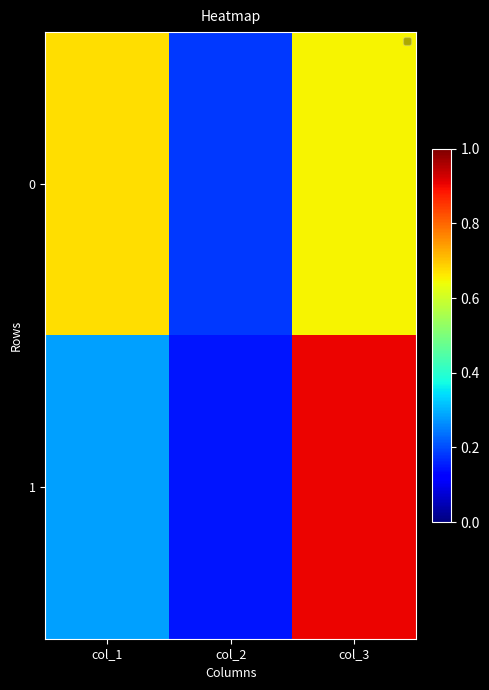

List the series in order of their peak value, lowest first.

0, 1